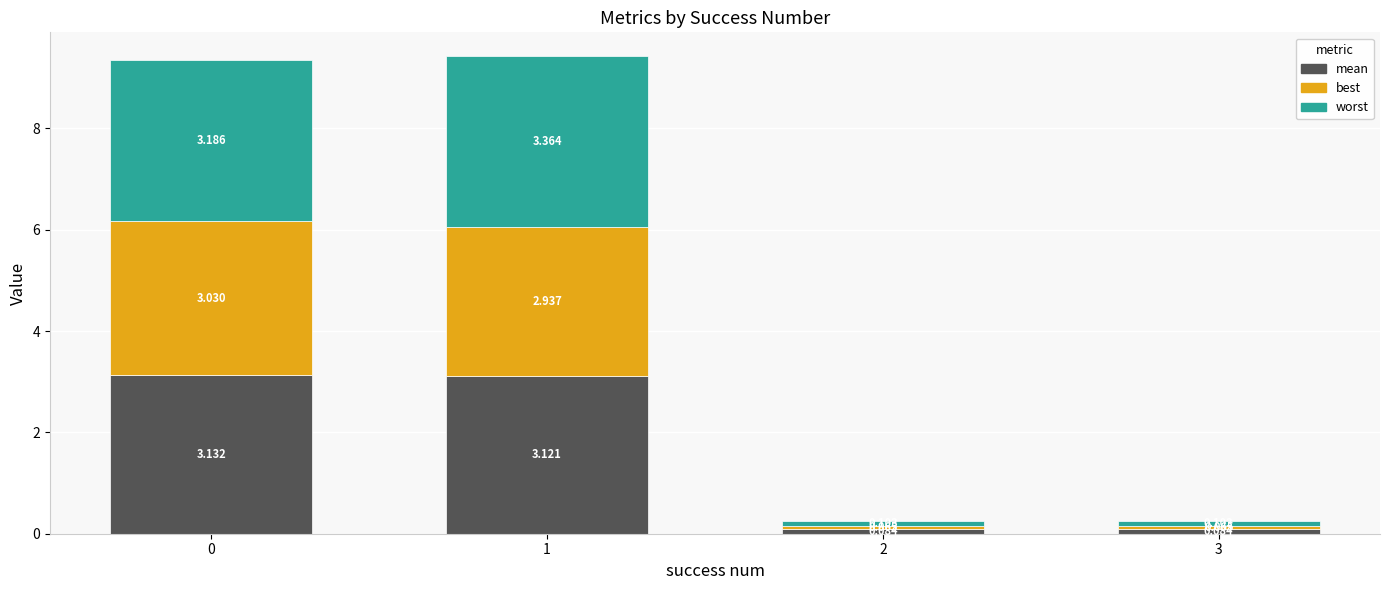

Count the number of data series in this chart.

3